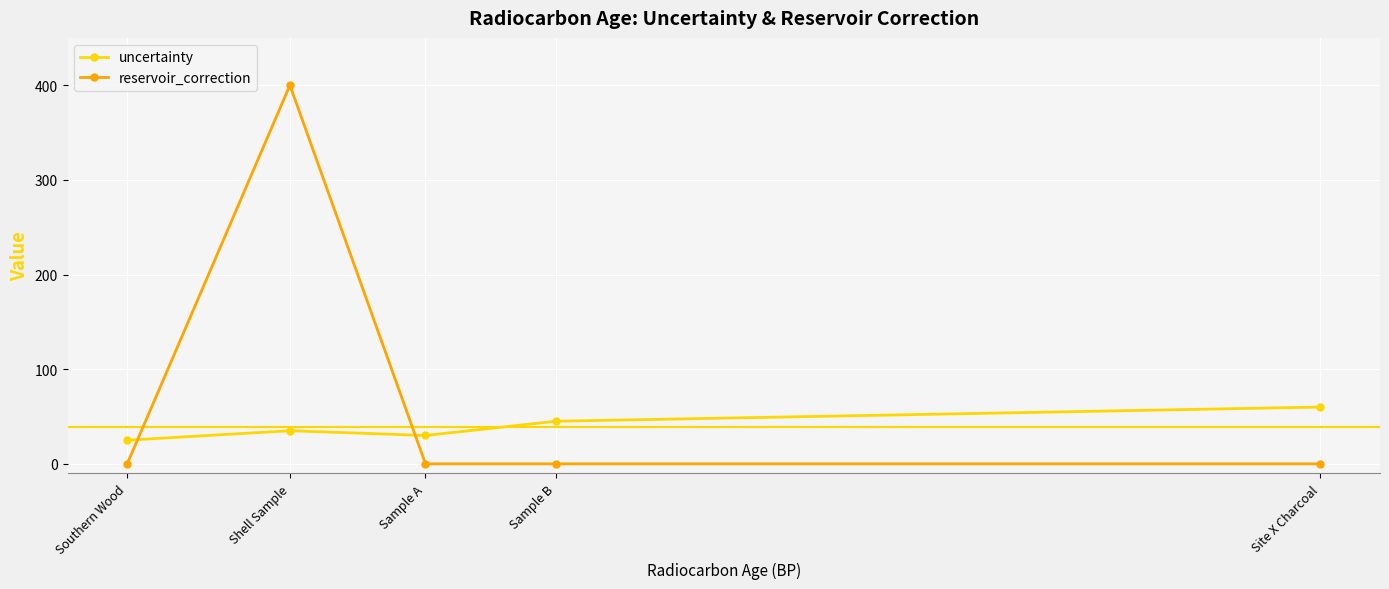

Is the value of reservoir_correction at Sample B greater than the value of uncertainty at Sample B?

No